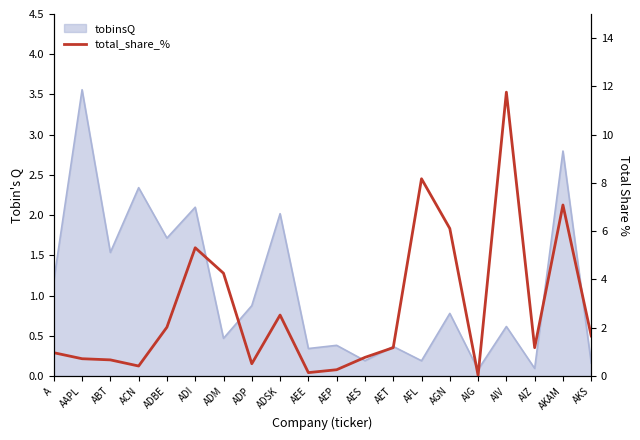

What is the label of the 8th point from the left?

ADP